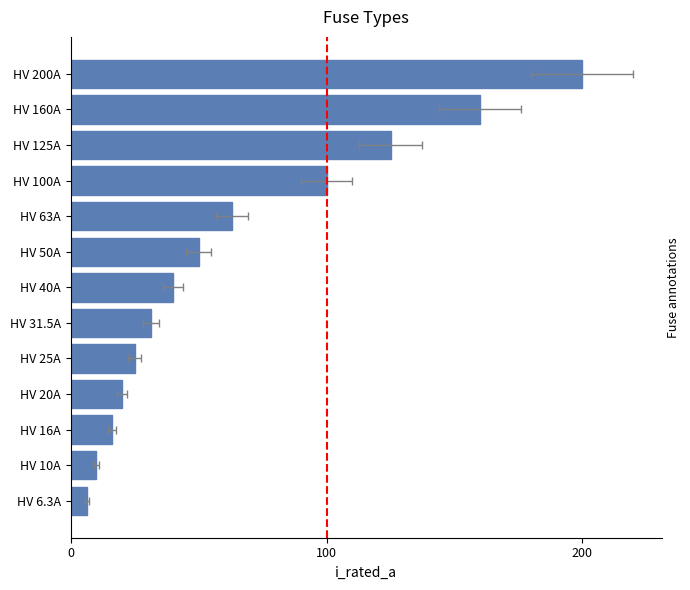

How many distinct data groups are displayed?

1